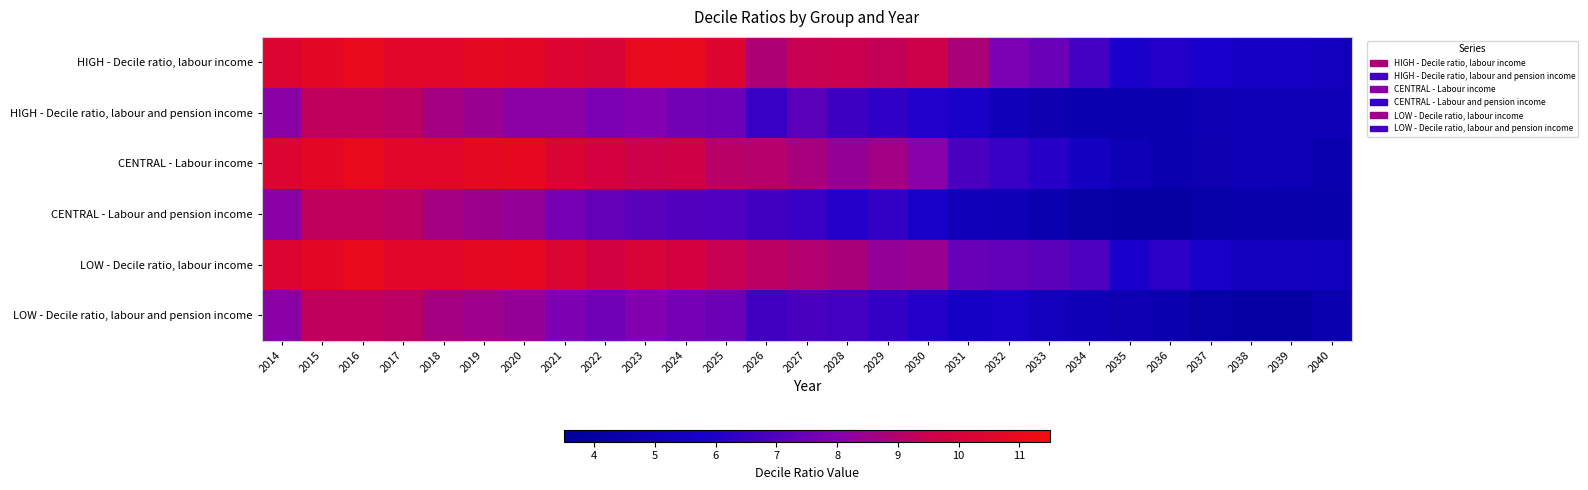

Reading left to right, extract all data points from this chart.

HIGH - Decile ratio, labour income: 2014=10.3	2015=10.7	2016=11.0	2017=10.6	2018=10.6	2019=10.8	2020=10.7	2021=10.3	2022=10.2	2023=10.9	2024=11.0	2025=10.4	2026=8.9	2027=9.4	2028=9.4	2029=9.3	2030=9.5	2031=8.8	2032=7.8	2033=7.5	2034=6.7	2035=5.8	2036=6.1	2037=5.9	2038=5.5	2039=5.5	2040=5.2
HIGH - Decile ratio, labour and pension income: 2014=8.1	2015=9.2	2016=9.2	2017=9.1	2018=8.7	2019=8.4	2020=8.1	2021=8.1	2022=7.8	2023=7.9	2024=7.6	2025=7.5	2026=6.5	2027=7.2	2028=6.6	2029=6.3	2030=6.0	2031=5.8	2032=5.0	2033=4.7	2034=4.6	2035=4.5	2036=4.6	2037=4.7	2038=4.8	2039=4.8	2040=4.9
CENTRAL - Labour income: 2014=10.3	2015=10.7	2016=11.0	2017=10.6	2018=10.6	2019=10.8	2020=10.9	2021=10.2	2022=9.9	2023=9.6	2024=9.7	2025=9.1	2026=9.0	2027=8.7	2028=8.4	2029=8.6	2030=8.1	2031=6.9	2032=6.5	2033=6.2	2034=5.4	2035=4.9	2036=4.6	2037=4.7	2038=4.9	2039=4.8	2040=4.5
CENTRAL - Labour and pension income: 2014=8.1	2015=9.2	2016=9.2	2017=9.1	2018=8.7	2019=8.5	2020=8.3	2021=7.8	2022=7.4	2023=7.2	2024=7.0	2025=6.9	2026=6.6	2027=6.5	2028=6.1	2029=6.4	2030=5.7	2031=5.1	2032=4.9	2033=4.6	2034=4.1	2035=3.9	2036=3.9	2037=4.1	2038=4.4	2039=4.4	2040=4.3
LOW - Decile ratio, labour income: 2014=10.3	2015=10.7	2016=11.0	2017=10.6	2018=10.6	2019=10.8	2020=10.8	2021=10.3	2022=9.8	2023=10.1	2024=9.9	2025=9.4	2026=9.1	2027=9.0	2028=8.8	2029=8.3	2030=8.4	2031=7.4	2032=7.3	2033=7.2	2034=6.9	2035=5.9	2036=6.3	2037=5.8	2038=5.3	2039=5.3	2040=5.2
LOW - Decile ratio, labour and pension income: 2014=8.1	2015=9.2	2016=9.2	2017=9.1	2018=8.7	2019=8.5	2020=8.3	2021=7.9	2022=7.6	2023=7.9	2024=7.7	2025=7.5	2026=6.7	2027=6.9	2028=6.7	2029=6.4	2030=6.1	2031=5.6	2032=5.7	2033=5.2	2034=5.0	2035=4.8	2036=4.5	2037=4.1	2038=4.0	2039=4.0	2040=4.5